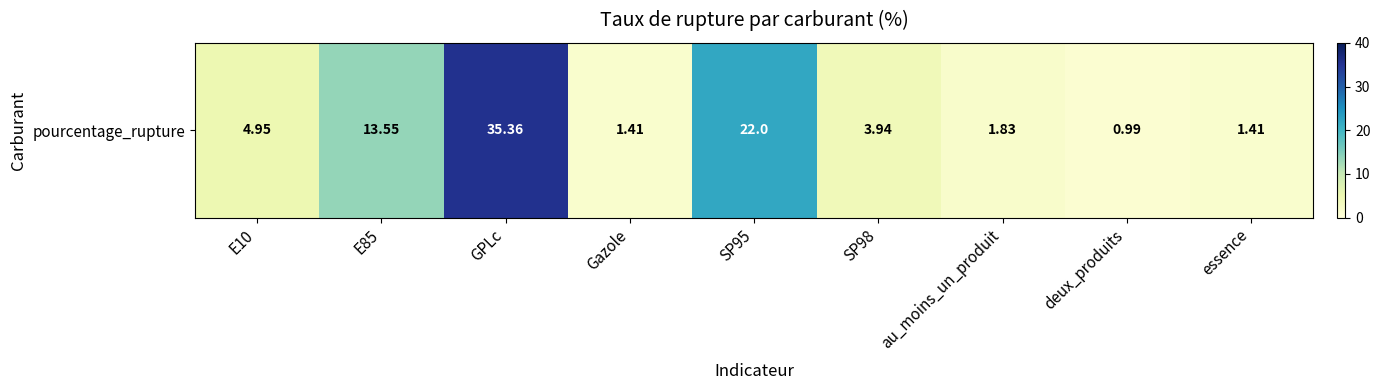

At which category does the chart reach its minimum across all series?

deux_produits